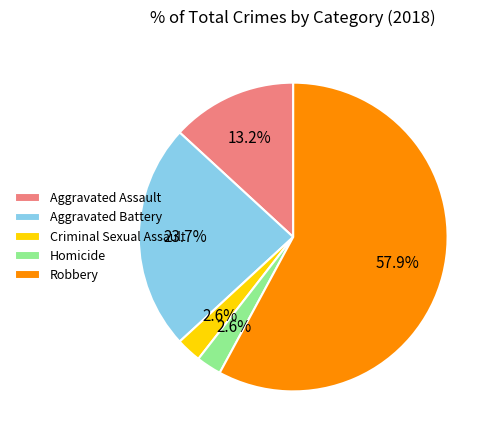

Count the number of slices in the pie.

5